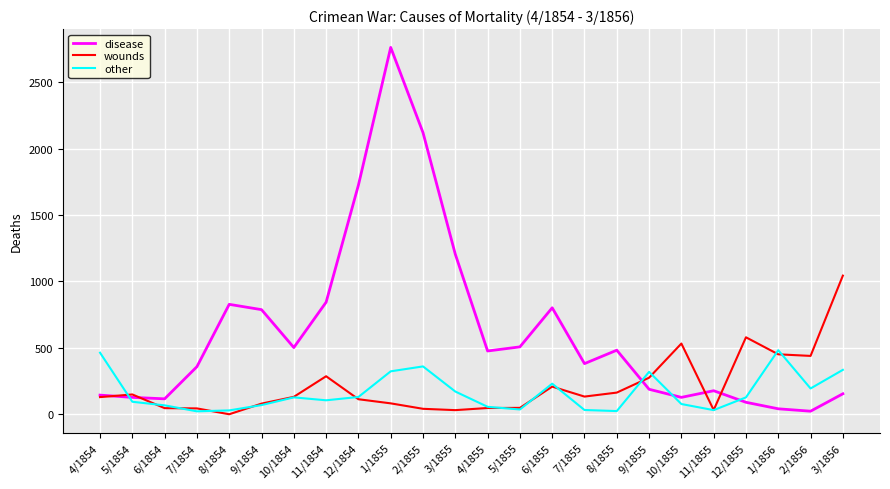

After their last crossing, which series has the higher values: disease or other?

other